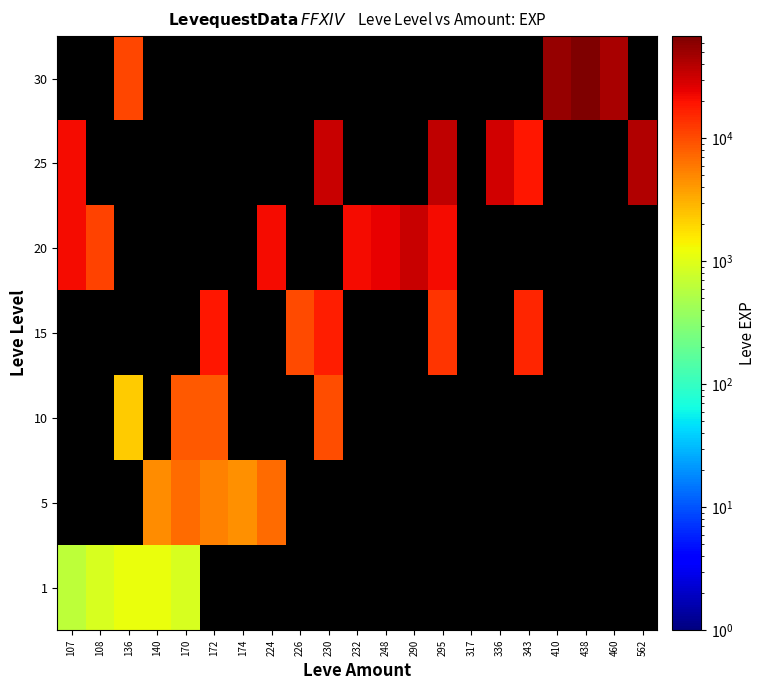

Where is 20 nearest to the value 21715?

107